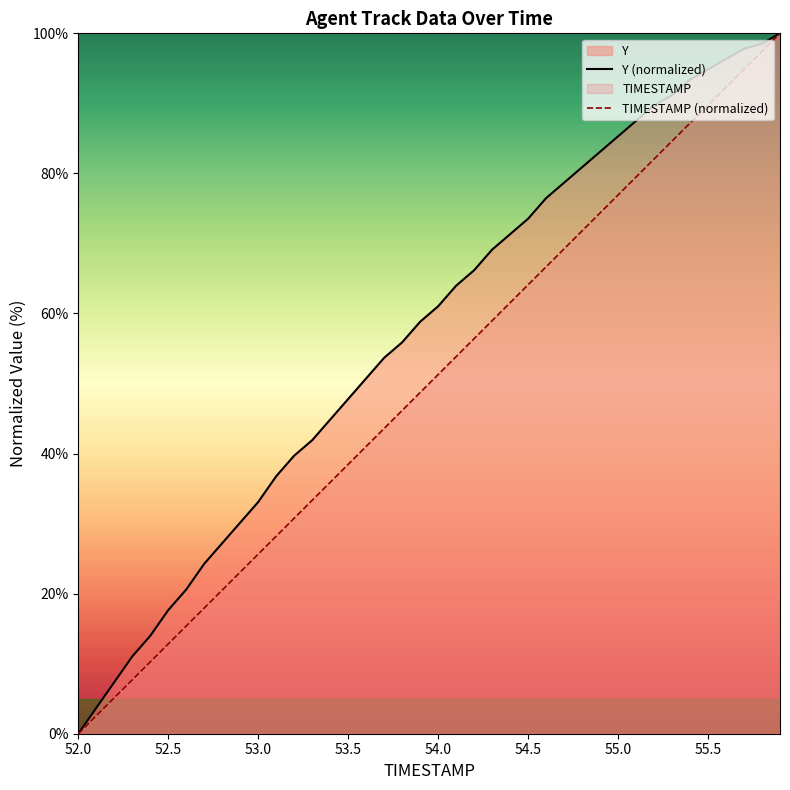

Is it true that TIMESTAMP (normalized) equals 132.7 at 55.5?

False